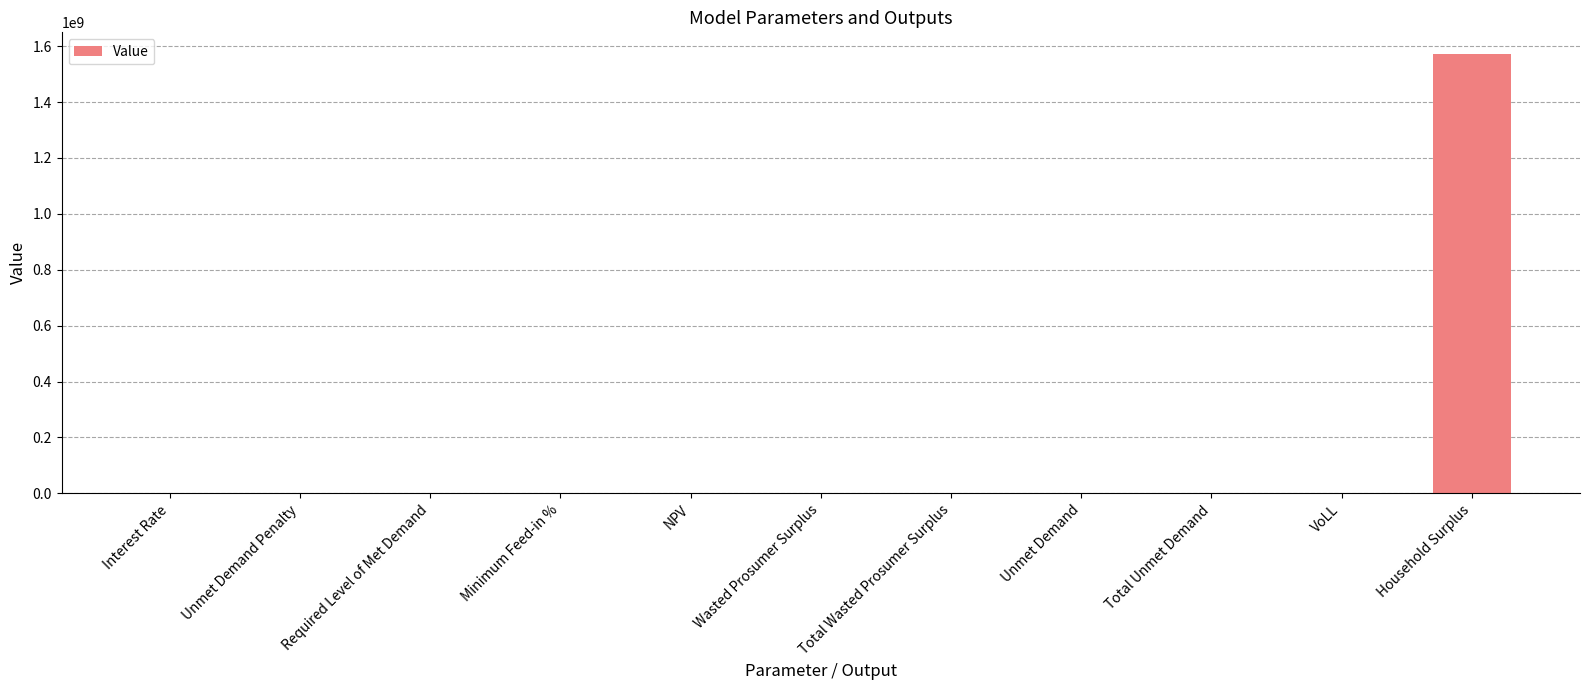

At which label does the data first exceed 57889?

NPV